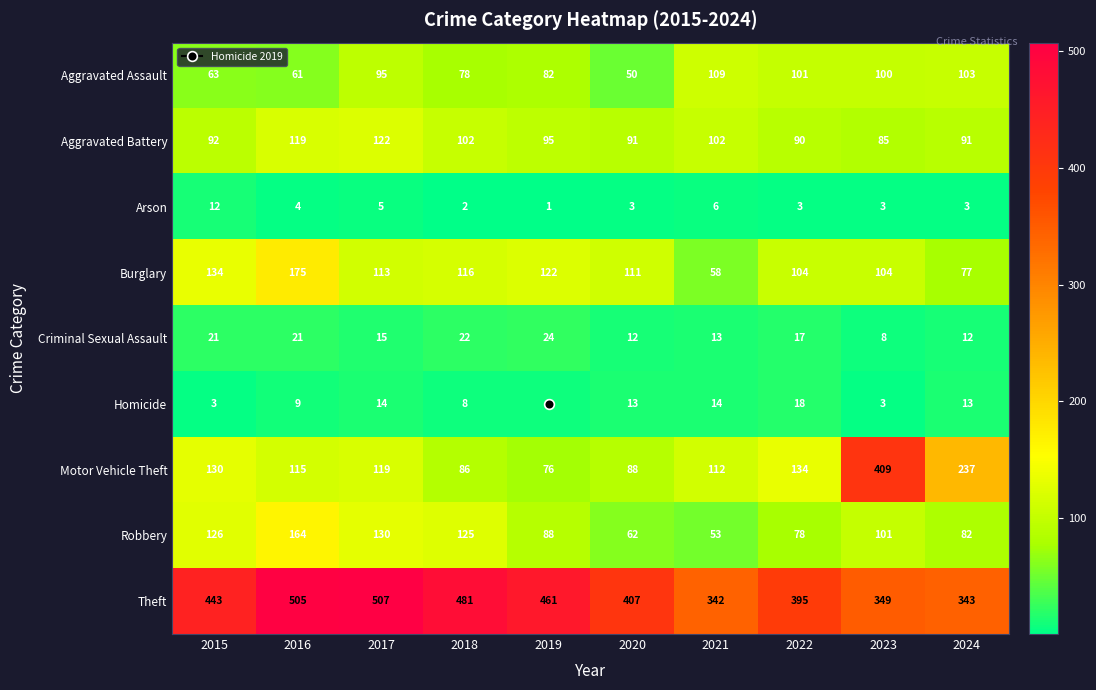

What is the difference between the highest and lowest values at 2023?

406